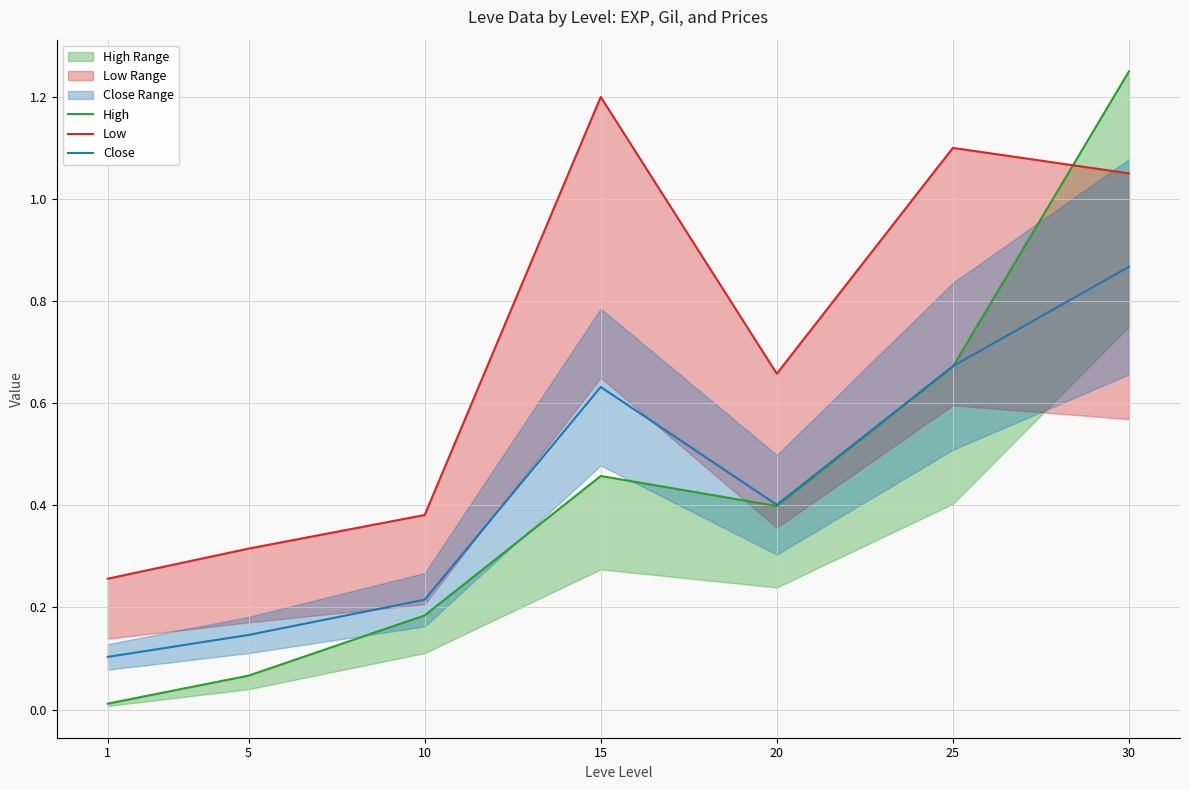

How many Close values are between 0 and 1?

7